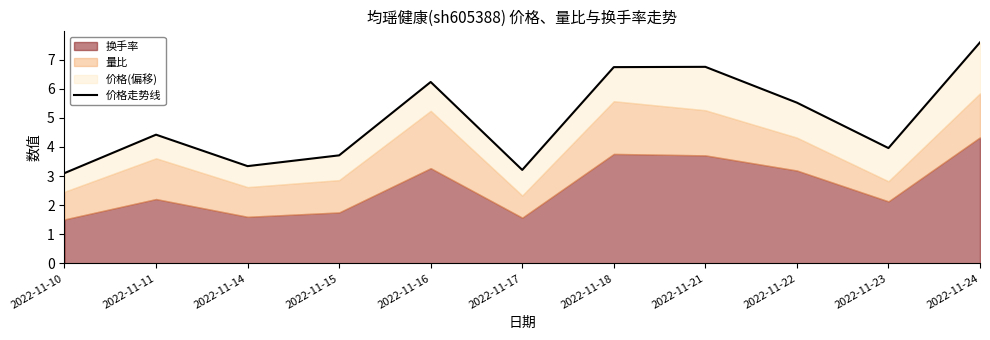

What value does the data have at 2022-11-16?

6.2